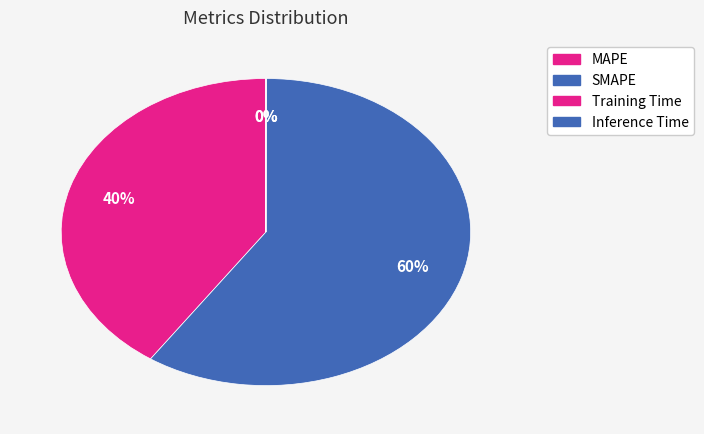

To the nearest percent, what is the combined percentage of SMAPE and MAPE?

100%